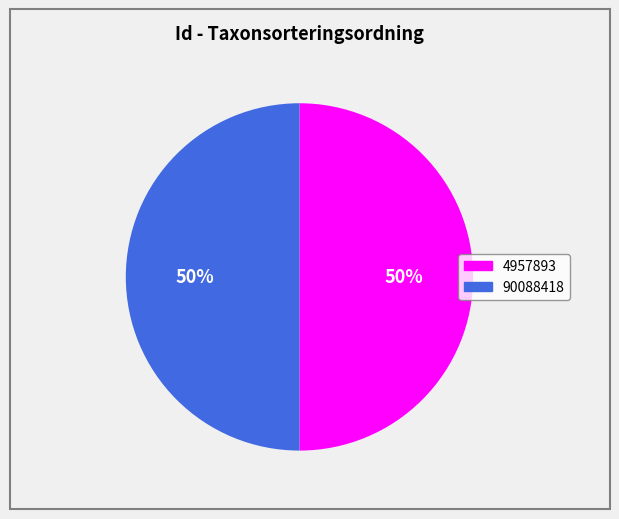

What is the ratio of the value at 90088418 to the value at 4957893?

1.0